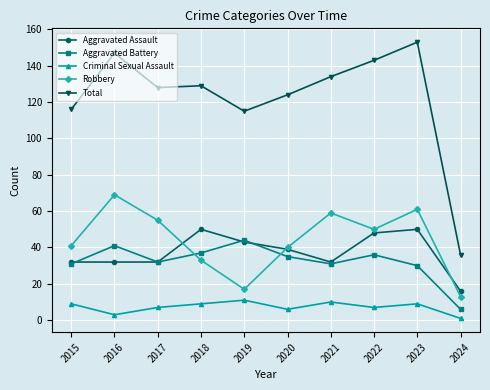

What is the average value of the Aggravated Assault series?

37